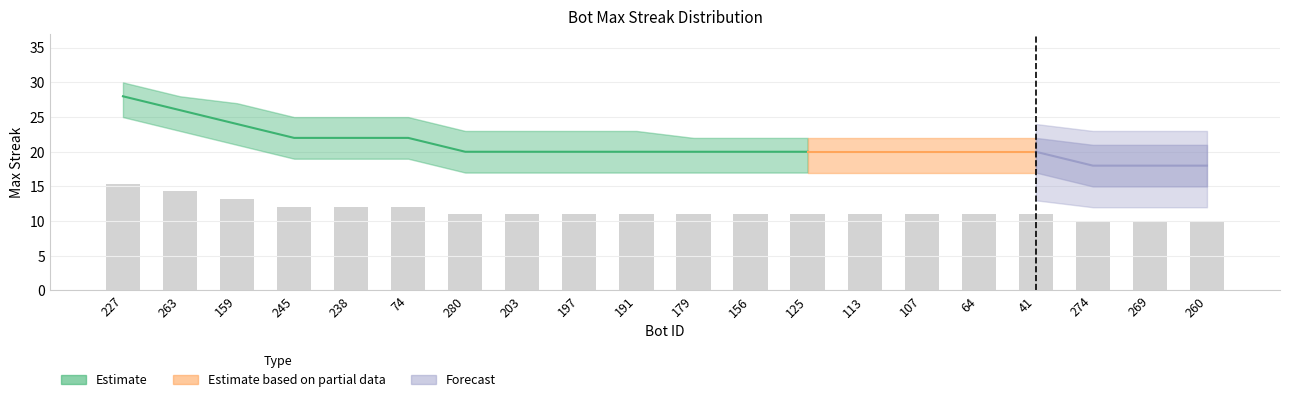

Rank the categories by value from lowest to highest.

274, 269, 260, 280, 203, 197, 191, 179, 156, 125, 113, 107, 64, 41, 245, 238, 74, 159, 263, 227